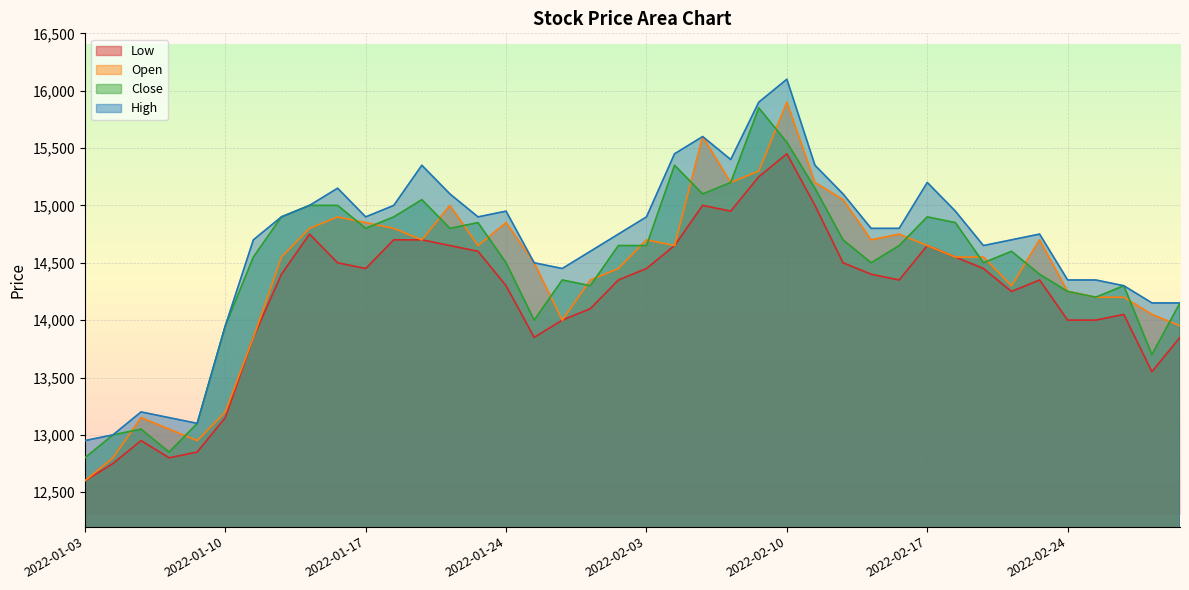

Is it true that Close equals 15150 at 2022-02-11?

True